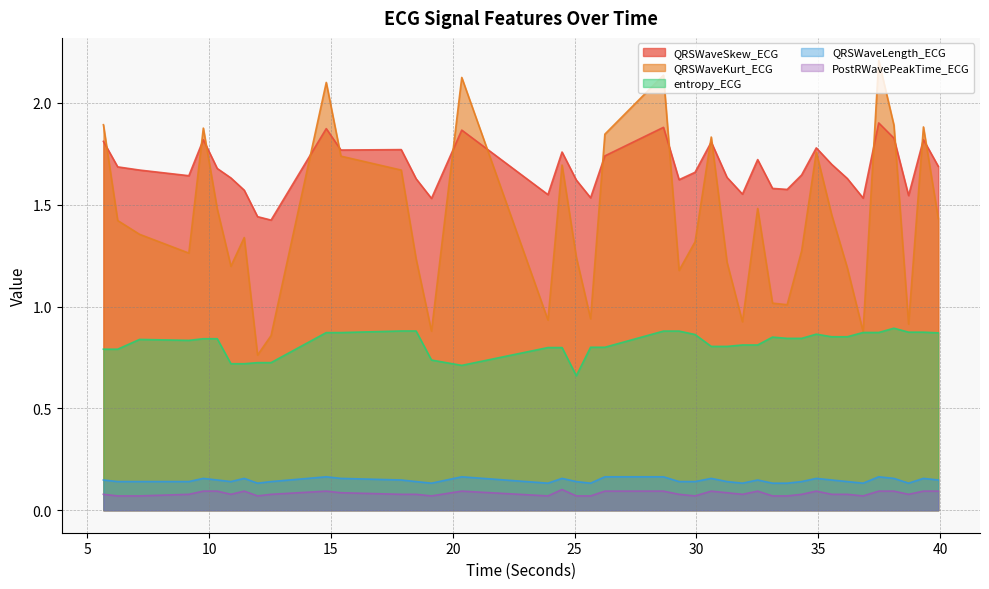

Is the value of PostRWavePeakTime_ECG at 11.4375 greater than the value of QRSWaveKurt_ECG at 25.65625?

No